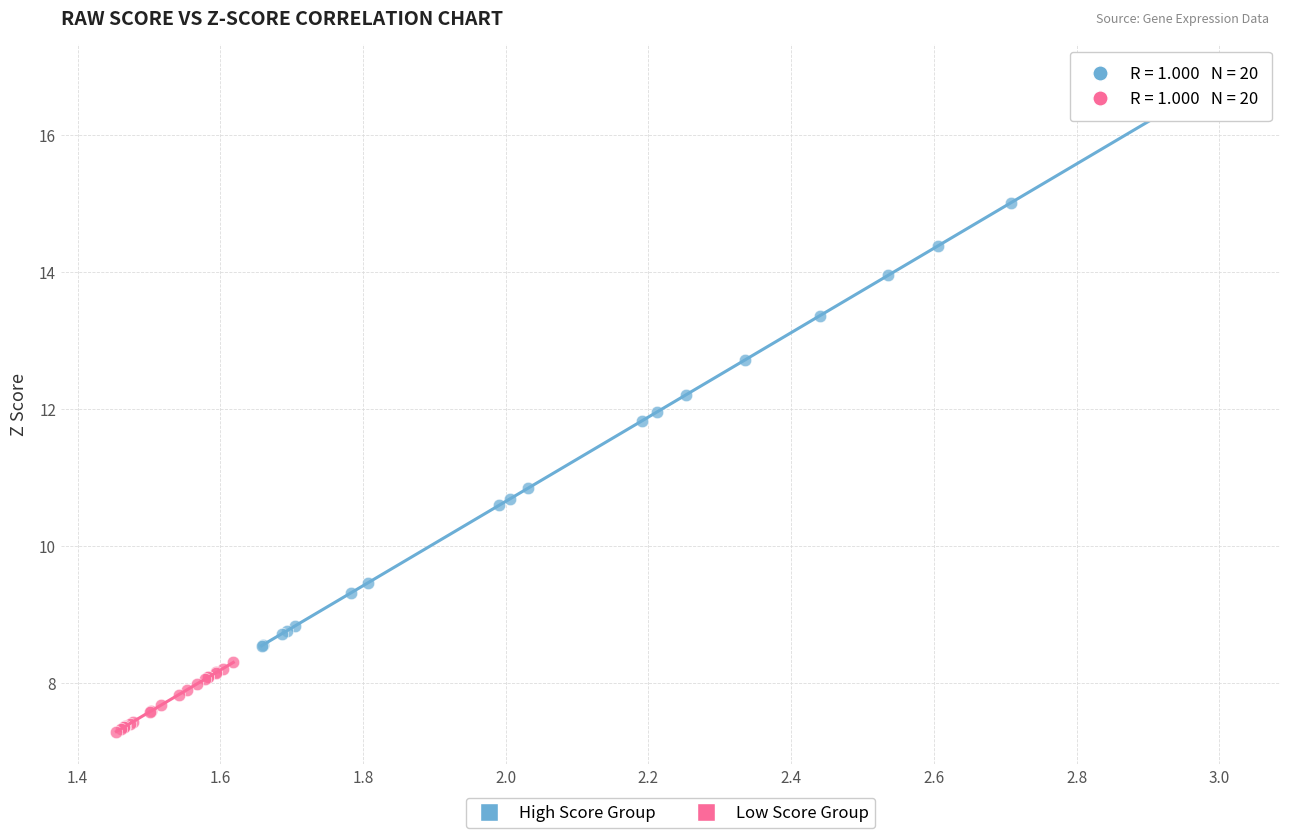

Which series contains the highest Y value?

High Score Group